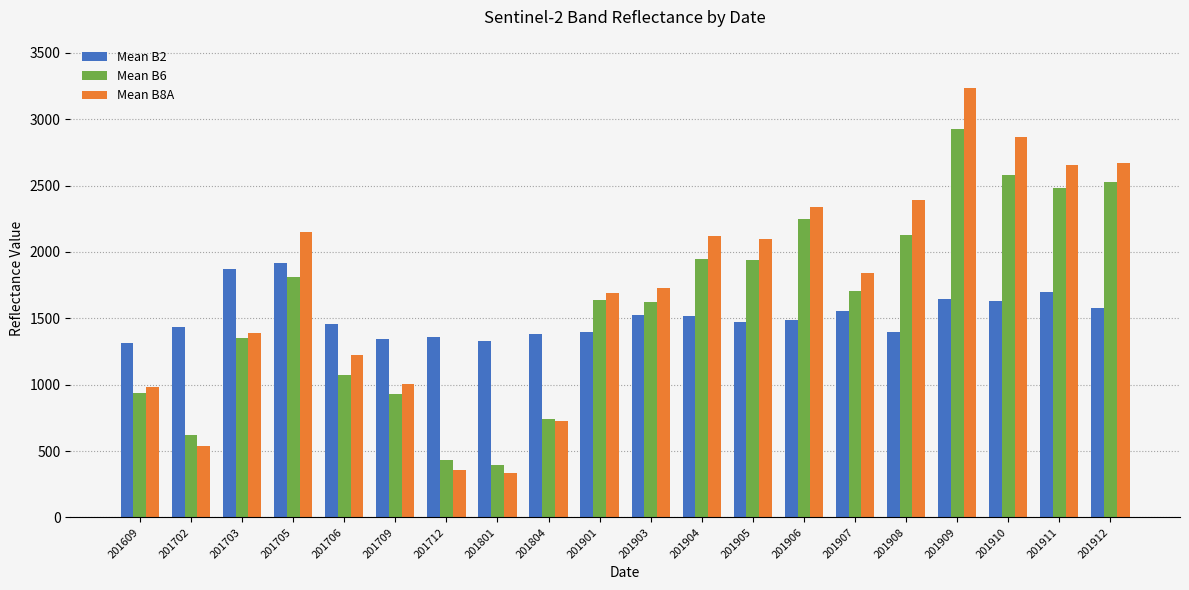

Which series has the largest range (max minus min)?

Mean B8A